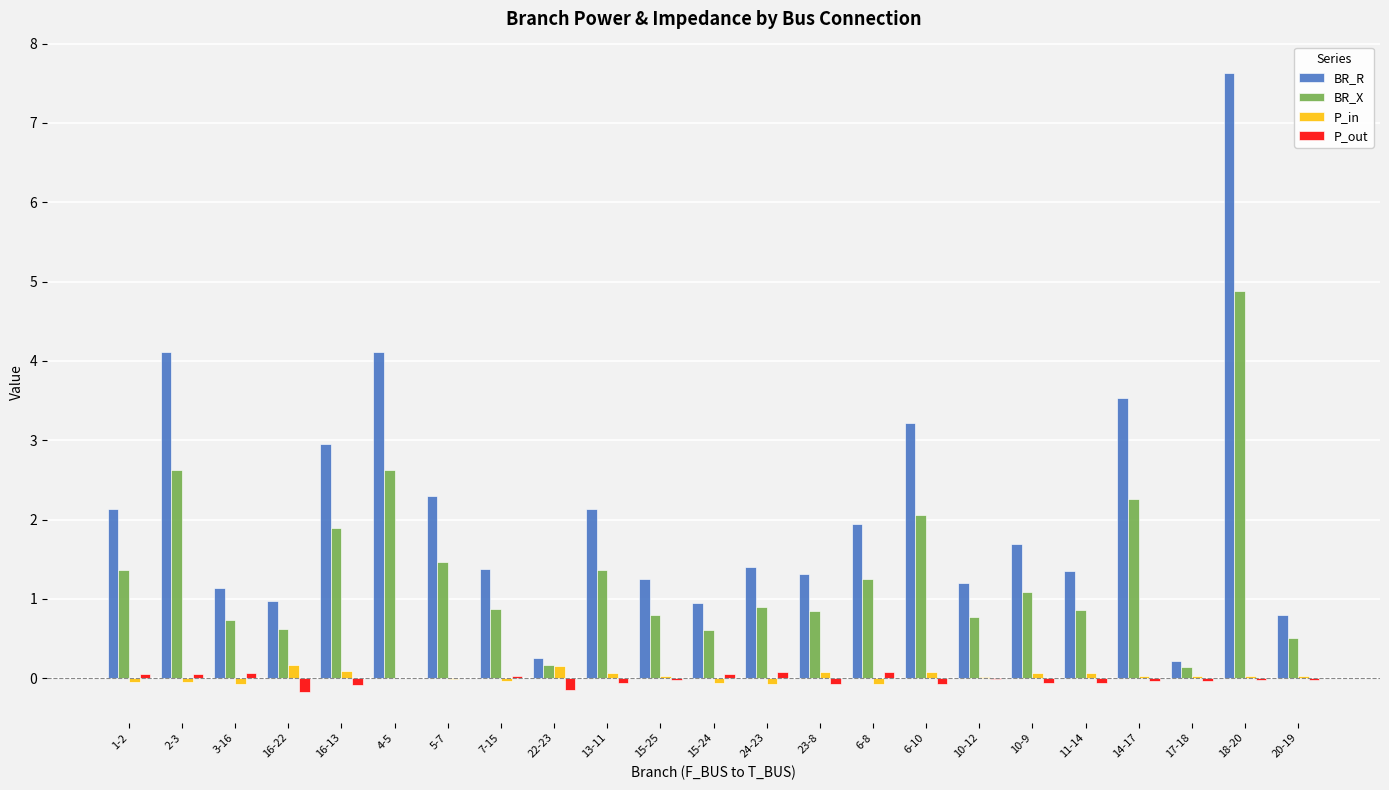

Which series changed the most between 15-25 and 18-20?

BR_R